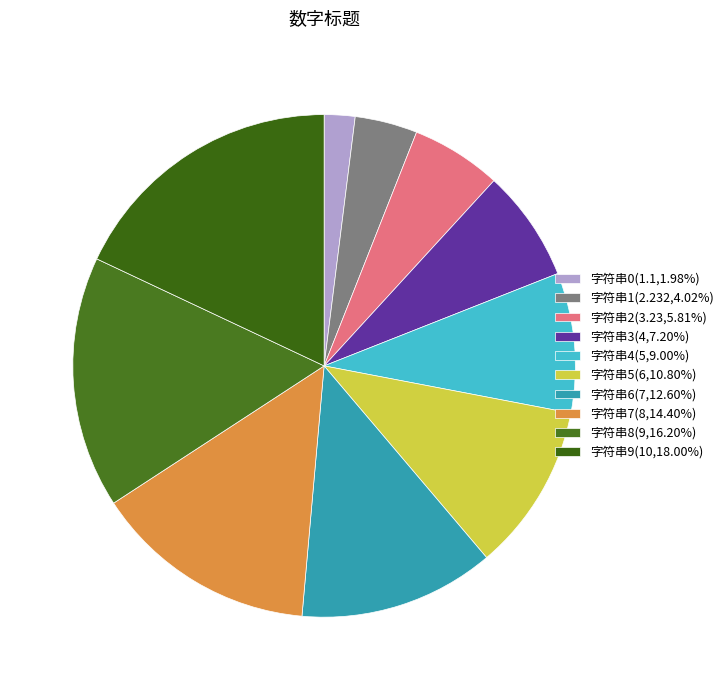

How many slices are in this pie chart?

10